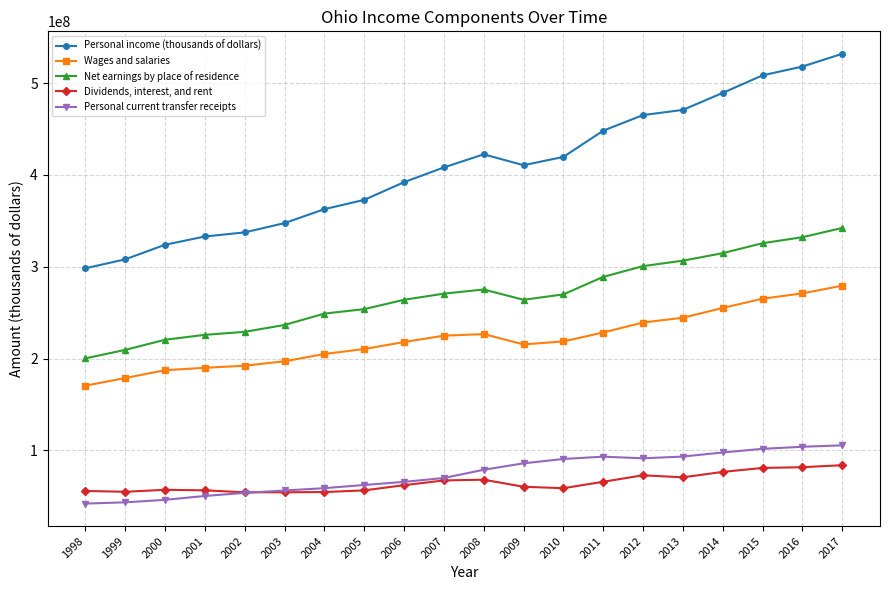

Read the Personal income (thousands of dollars) value at 2000, to the nearest 100.

323964500